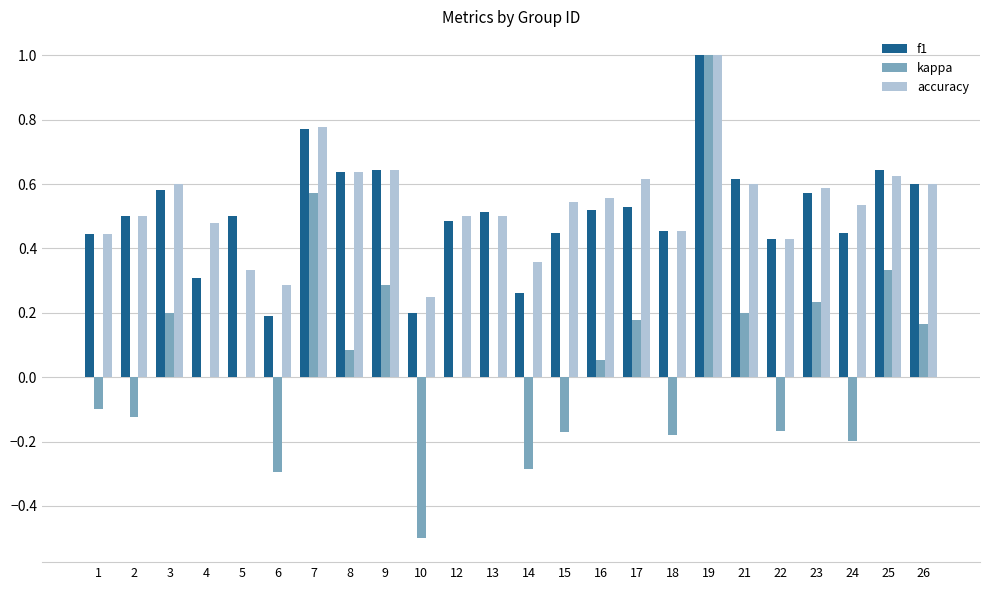

What is the maximum value shown in the chart?

1.0